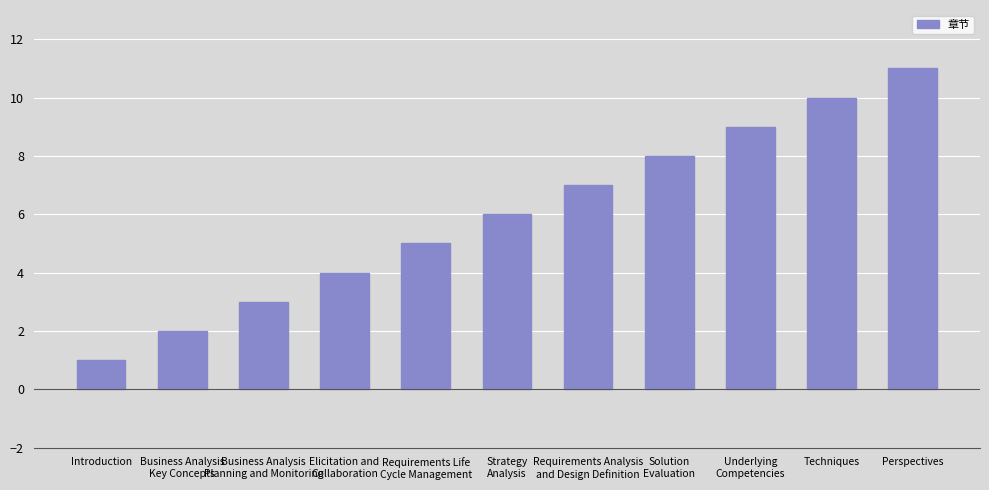

What is the change in value from Requirements Life
Cycle Management to Solution
Evaluation?

+3